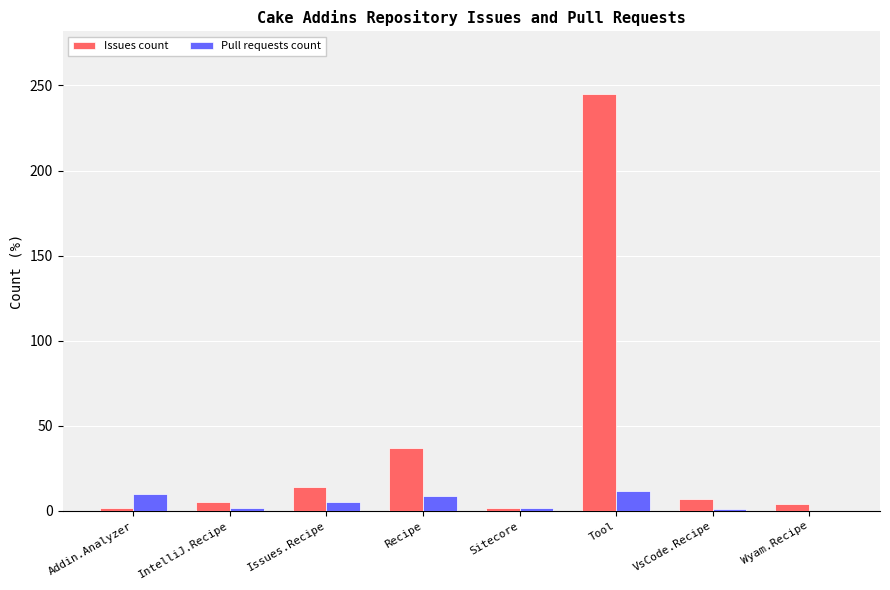

What is the average value of the Issues count series?

40